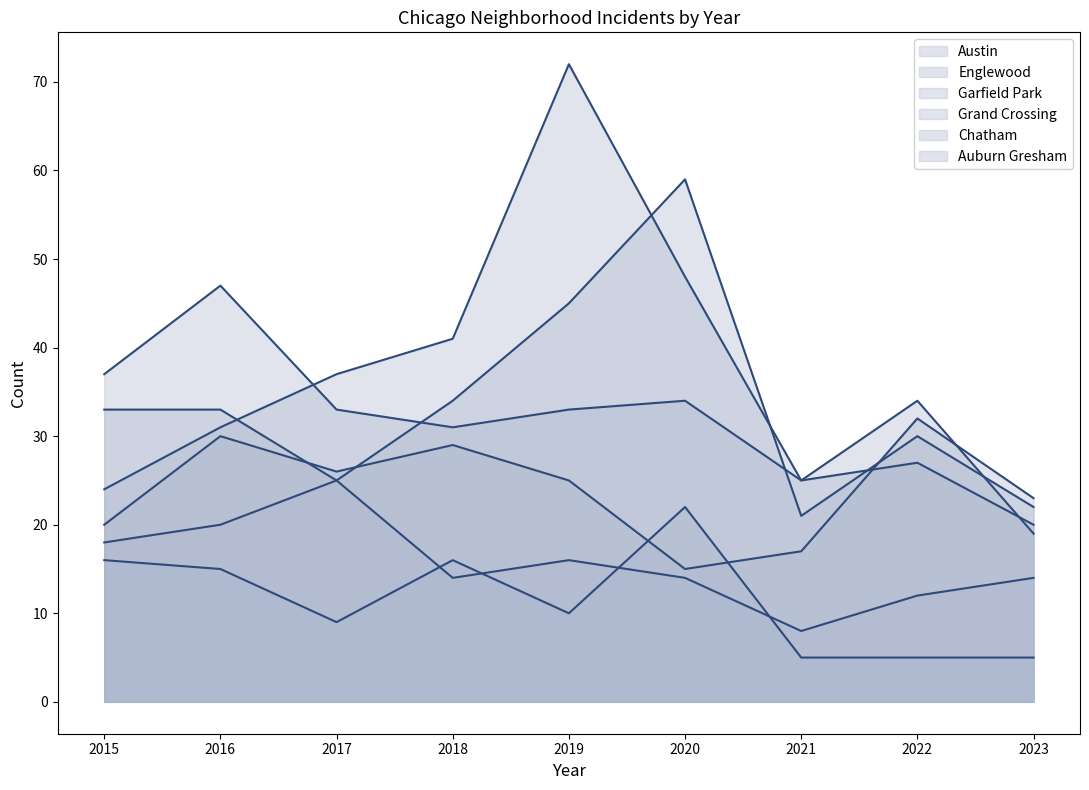

Is it true that Garfield Park equals 34 at 2022?

True